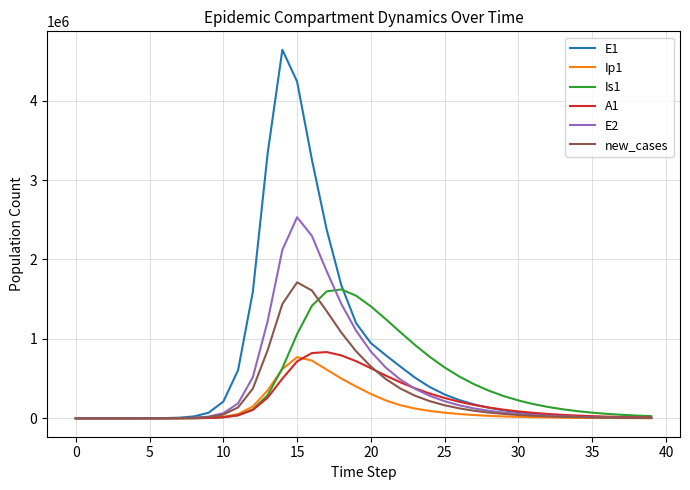

Which series has the widest spread of values?

E1